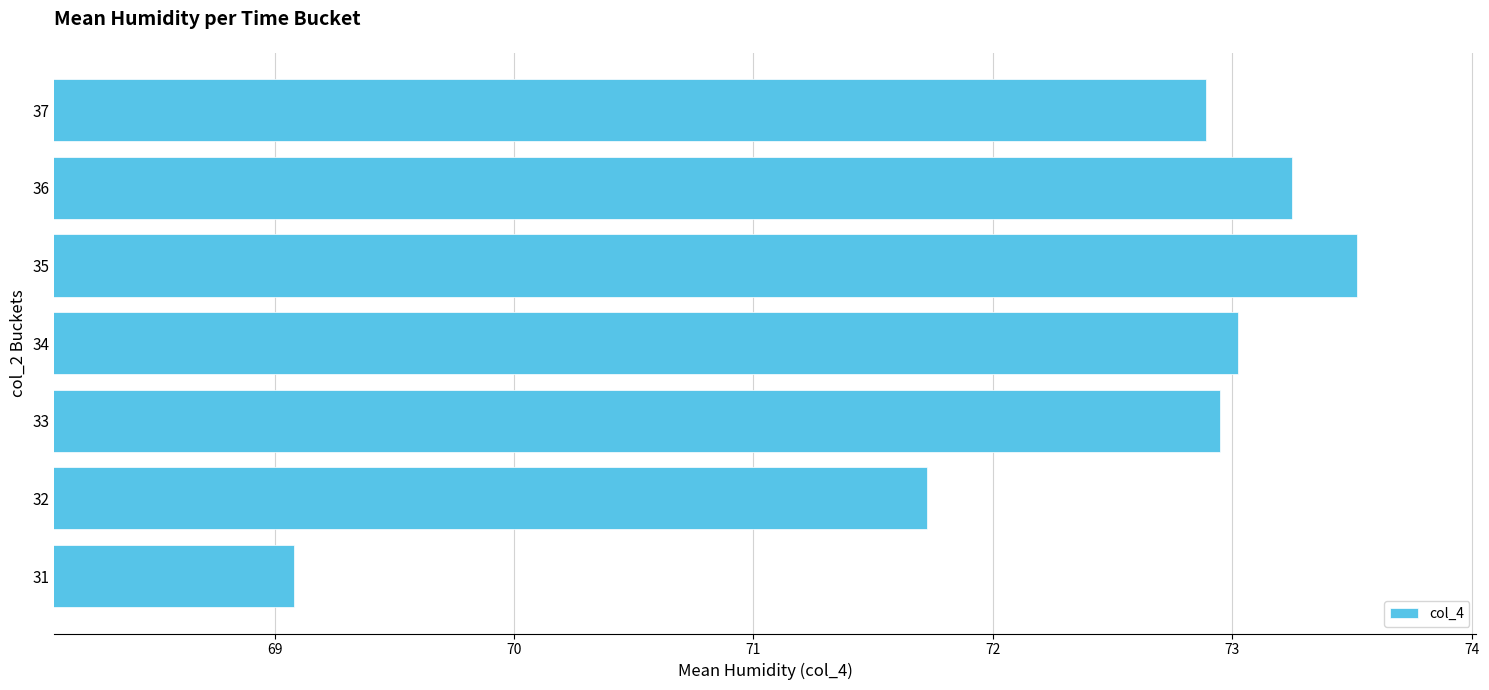

True or false: the data shows 116.7 at 32.

False